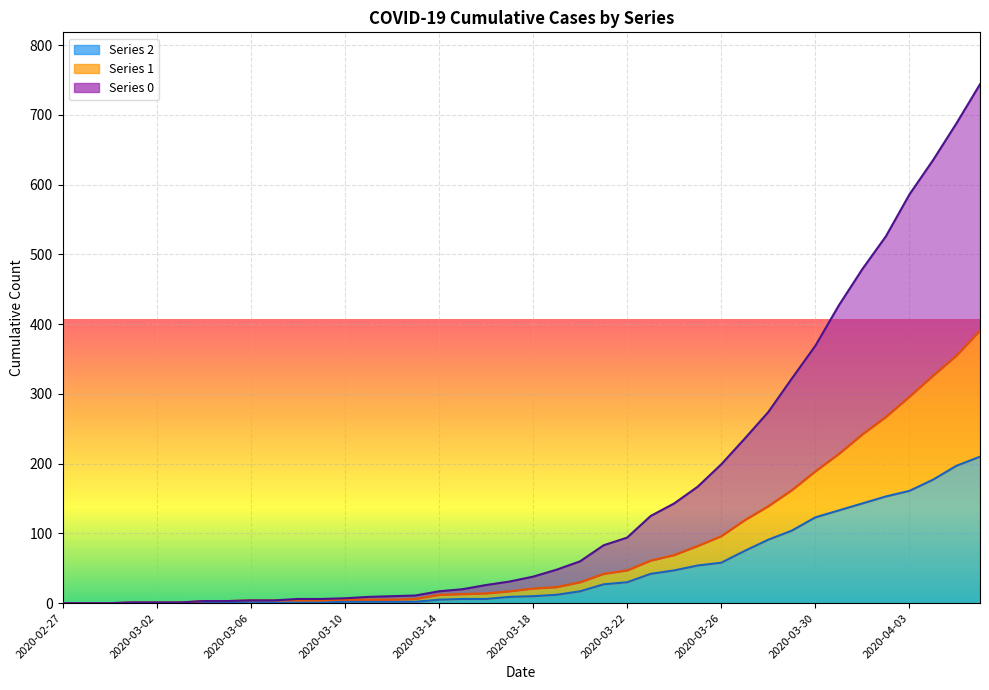

Is it true that 0 equals 43 at 2020-03-16?

False